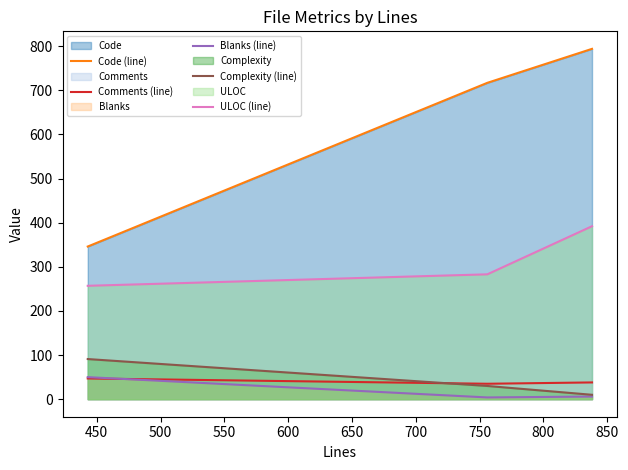

Which series has the widest spread of values?

Code (line)